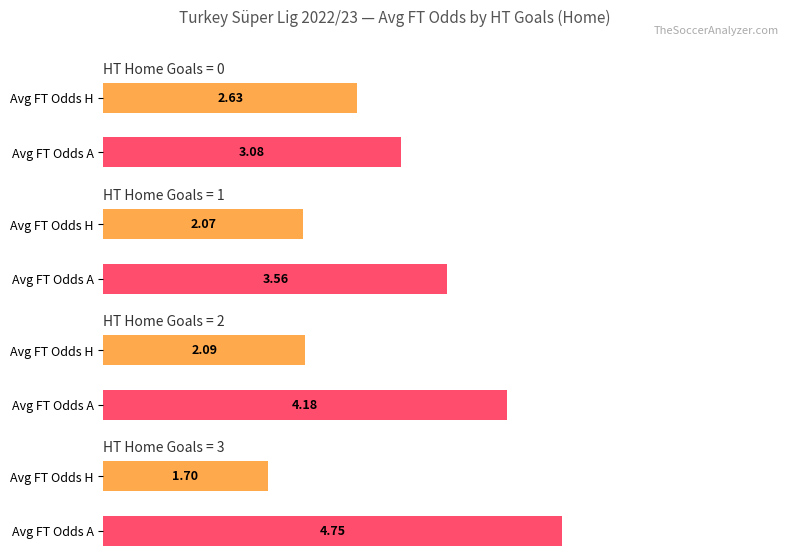

Which series has the largest range (max minus min)?

Average FT_Odds_A